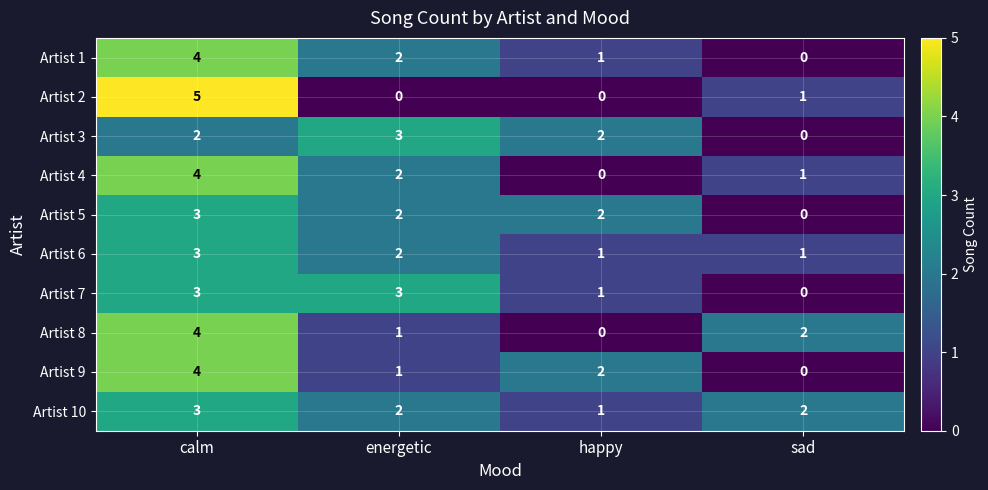

What is the total value across all series at calm?

35